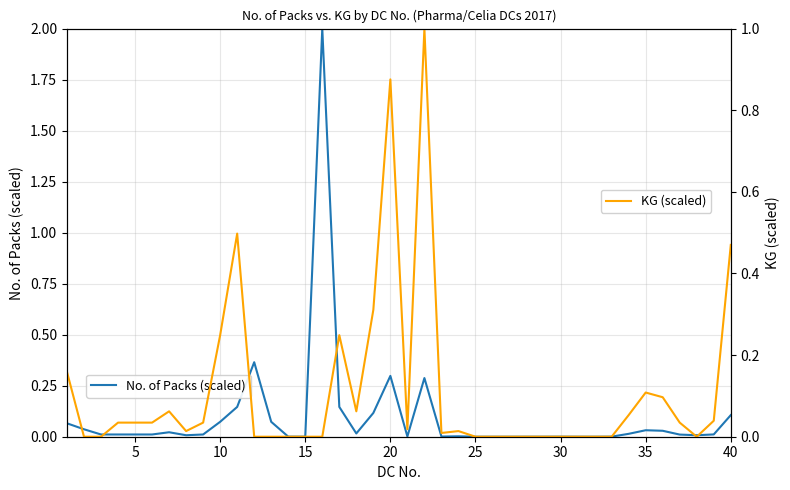

Which series has the widest spread of values?

No. of Packs